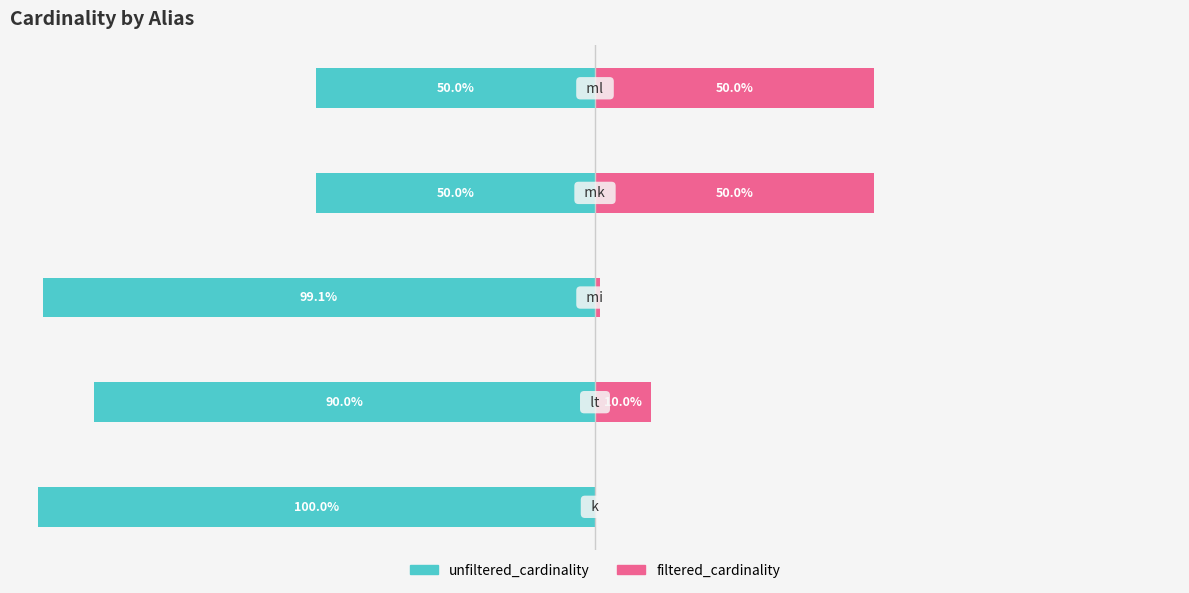

What is the average value of the filtered_cardinality series?

22.2